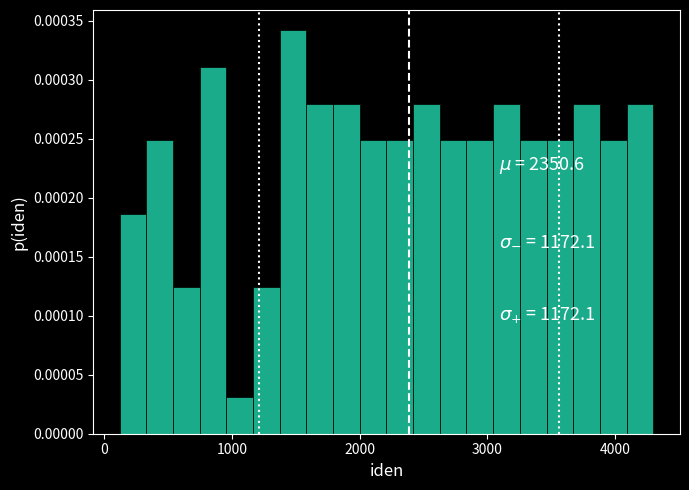

Read against the x-axis, roughly where is the centre of the tallest bar?

1500